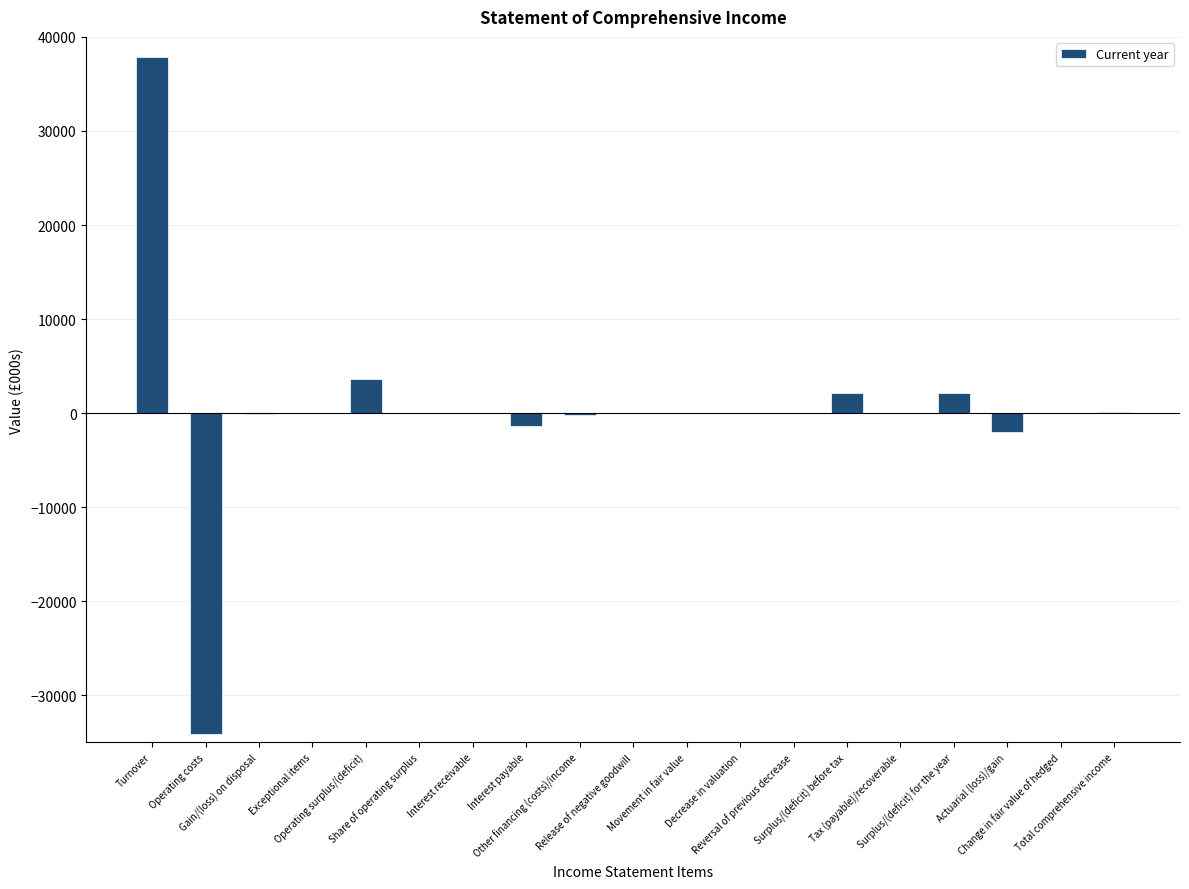

What is the sum of all values?

8178